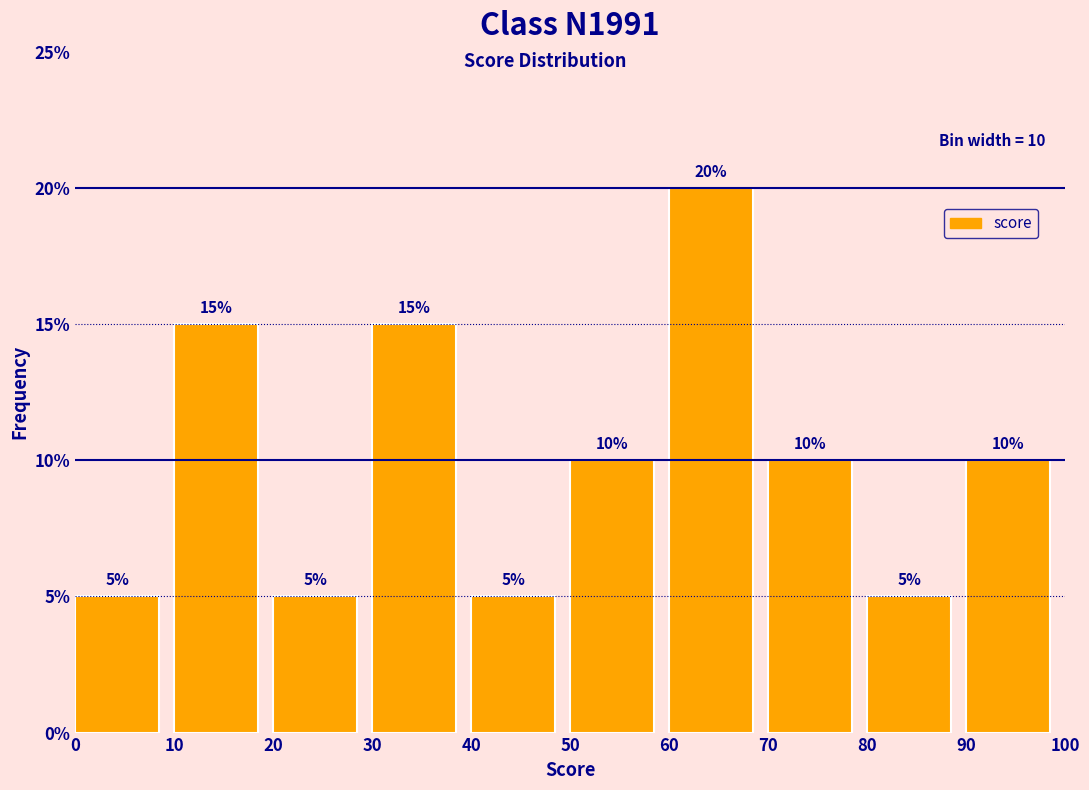

Over which range of the x-axis is the bar tallest?

60 to 70